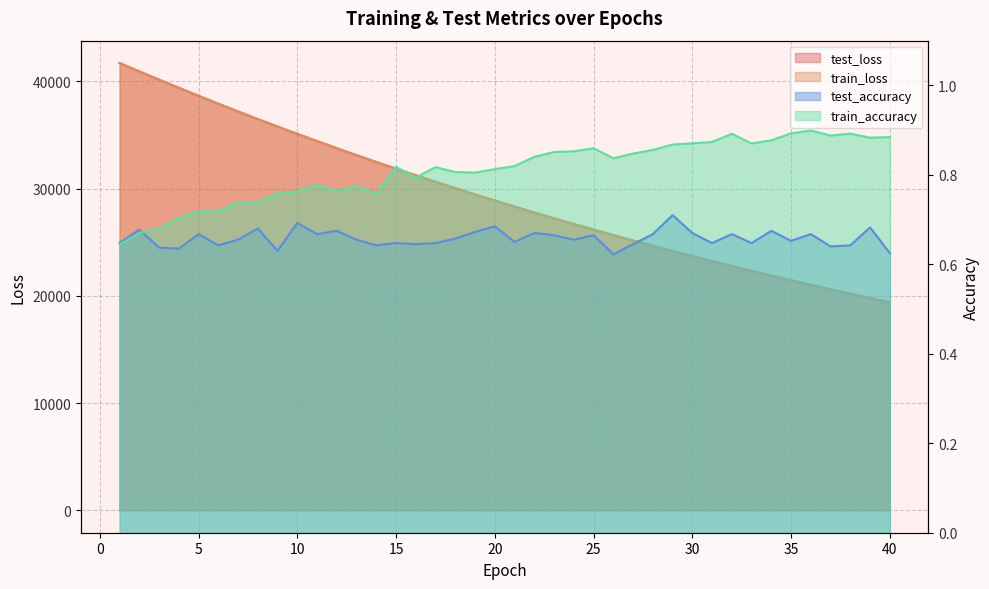

What is the sum of the train_accuracy values at 13 and 17?

1.6